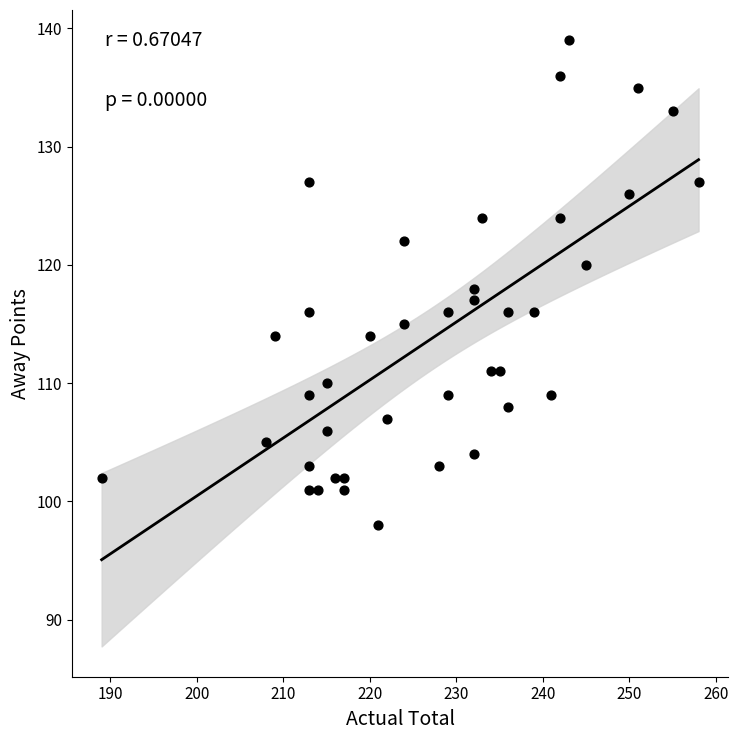

What is the range of X values (max minus min)?

69